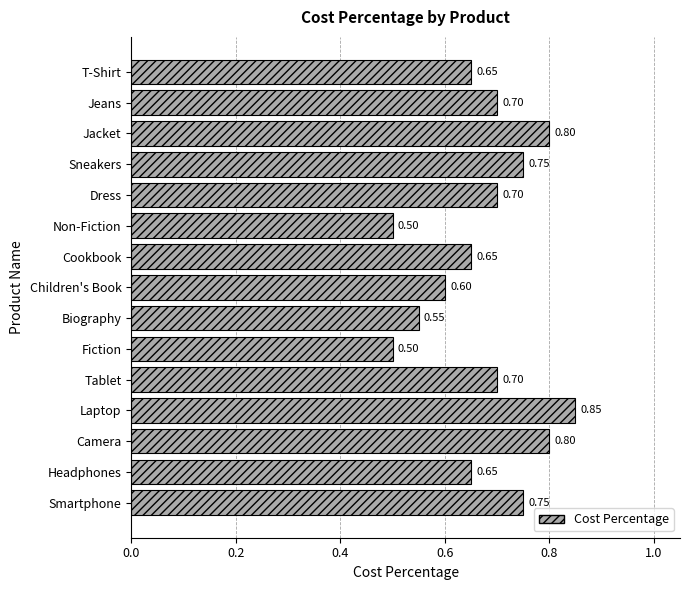

What is the change in value from Fiction to Jeans?

+0.2